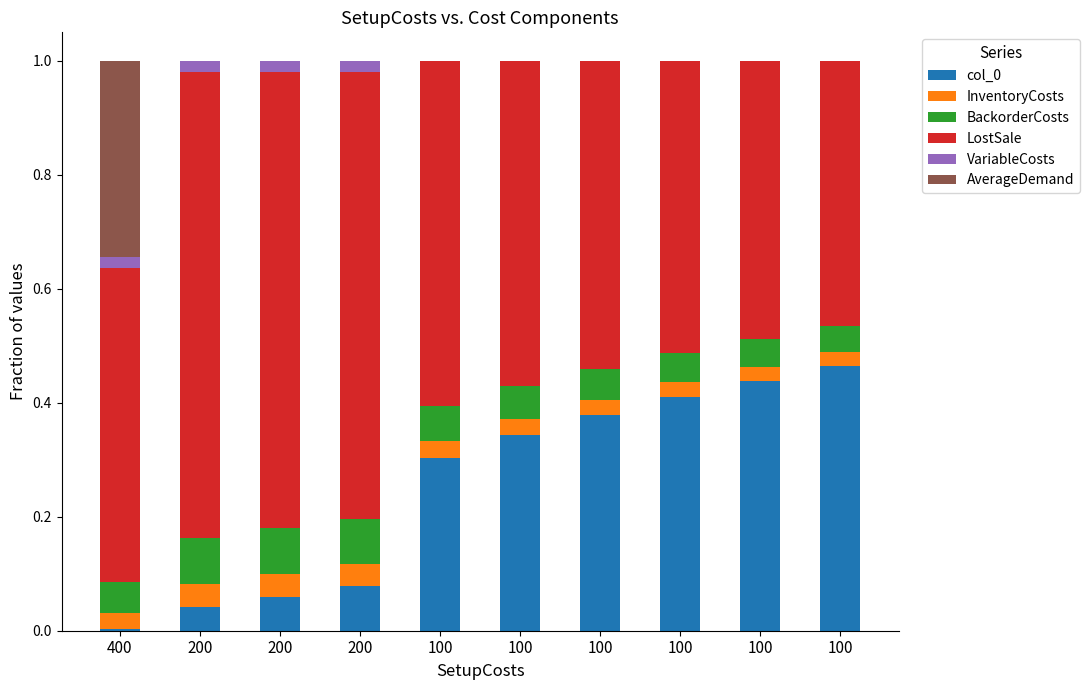

What is the sum of all BackorderCosts values?

0.6